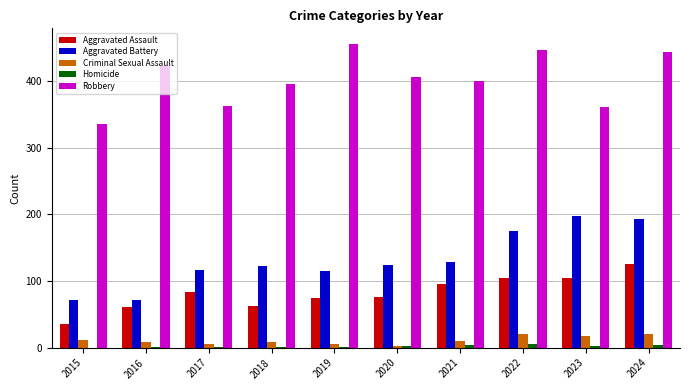

Is it true that Criminal Sexual Assault equals 6 at 2022?

False